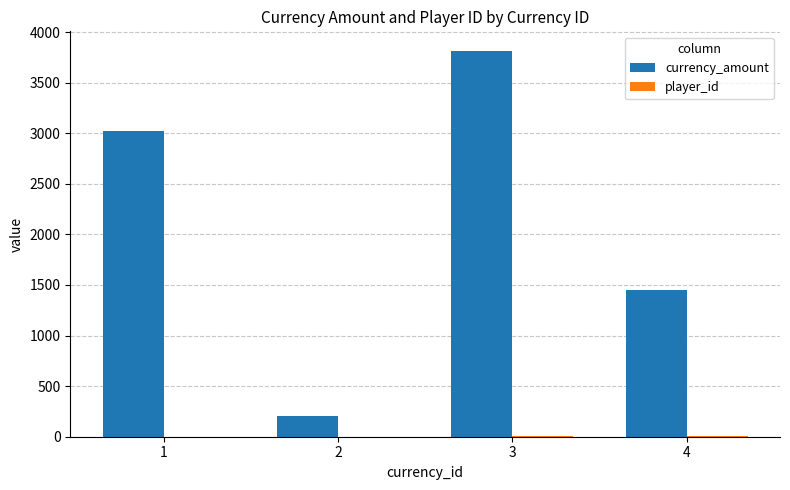

Which category has the highest value in the currency_amount series?

3